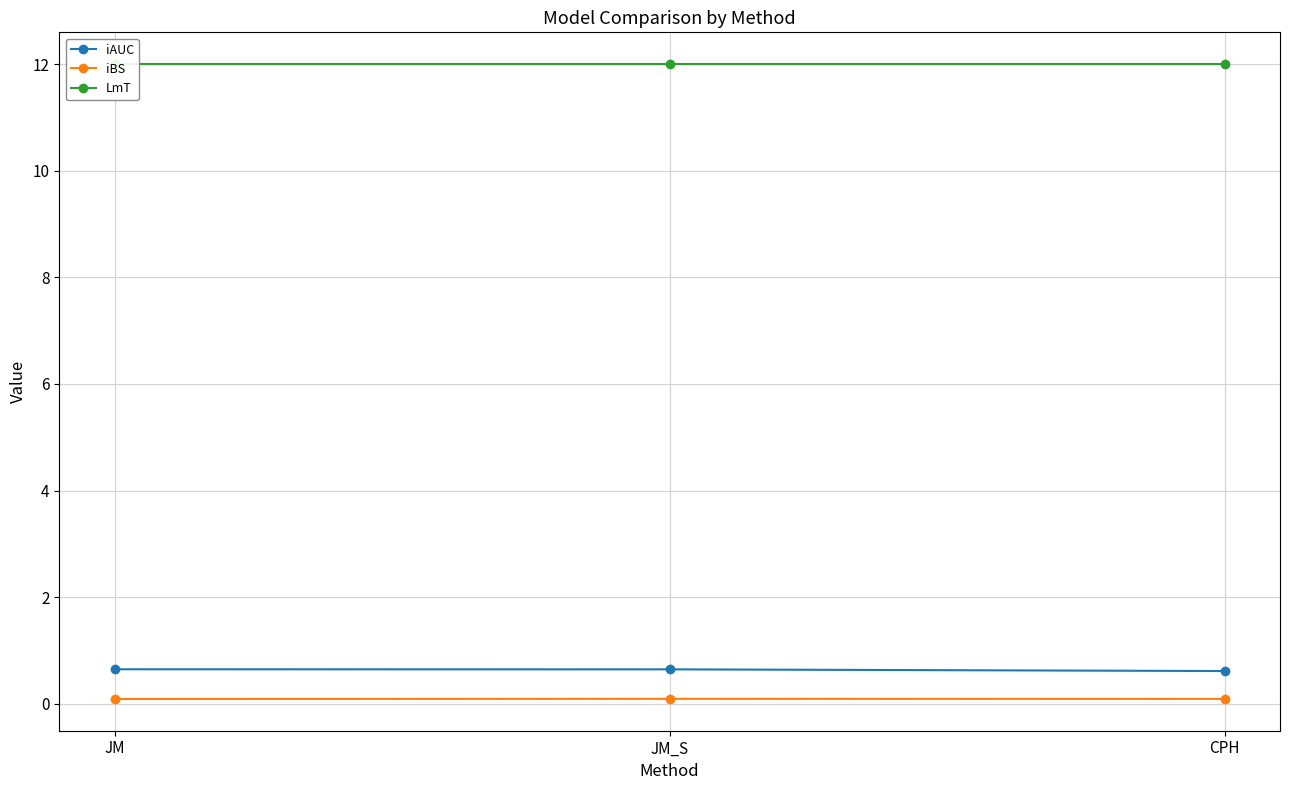

Between JM_S and CPH, which series saw the biggest shift?

iAUC